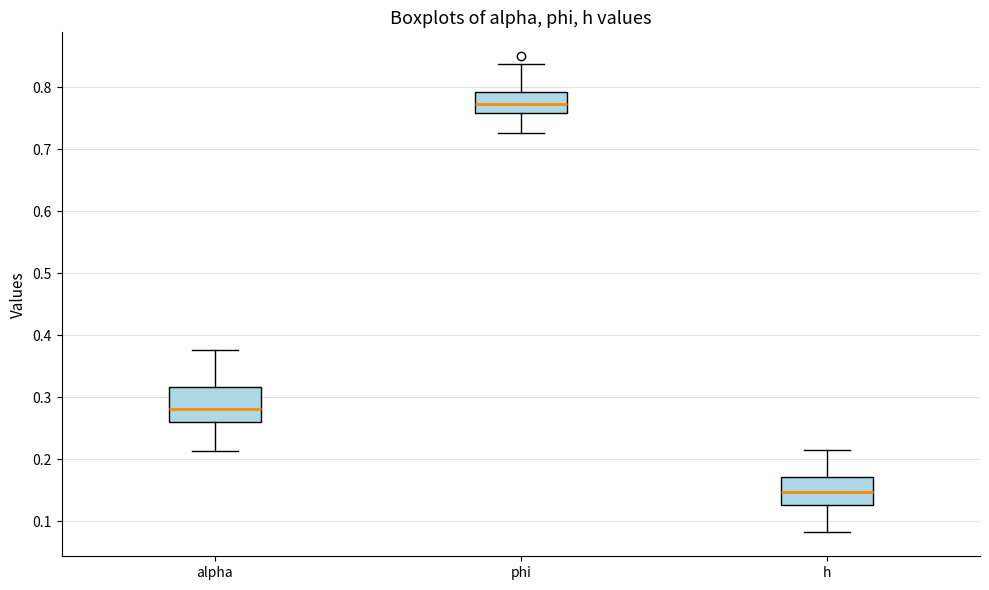

Comparing the boxes themselves (not the whiskers), which one is the tallest?

alpha